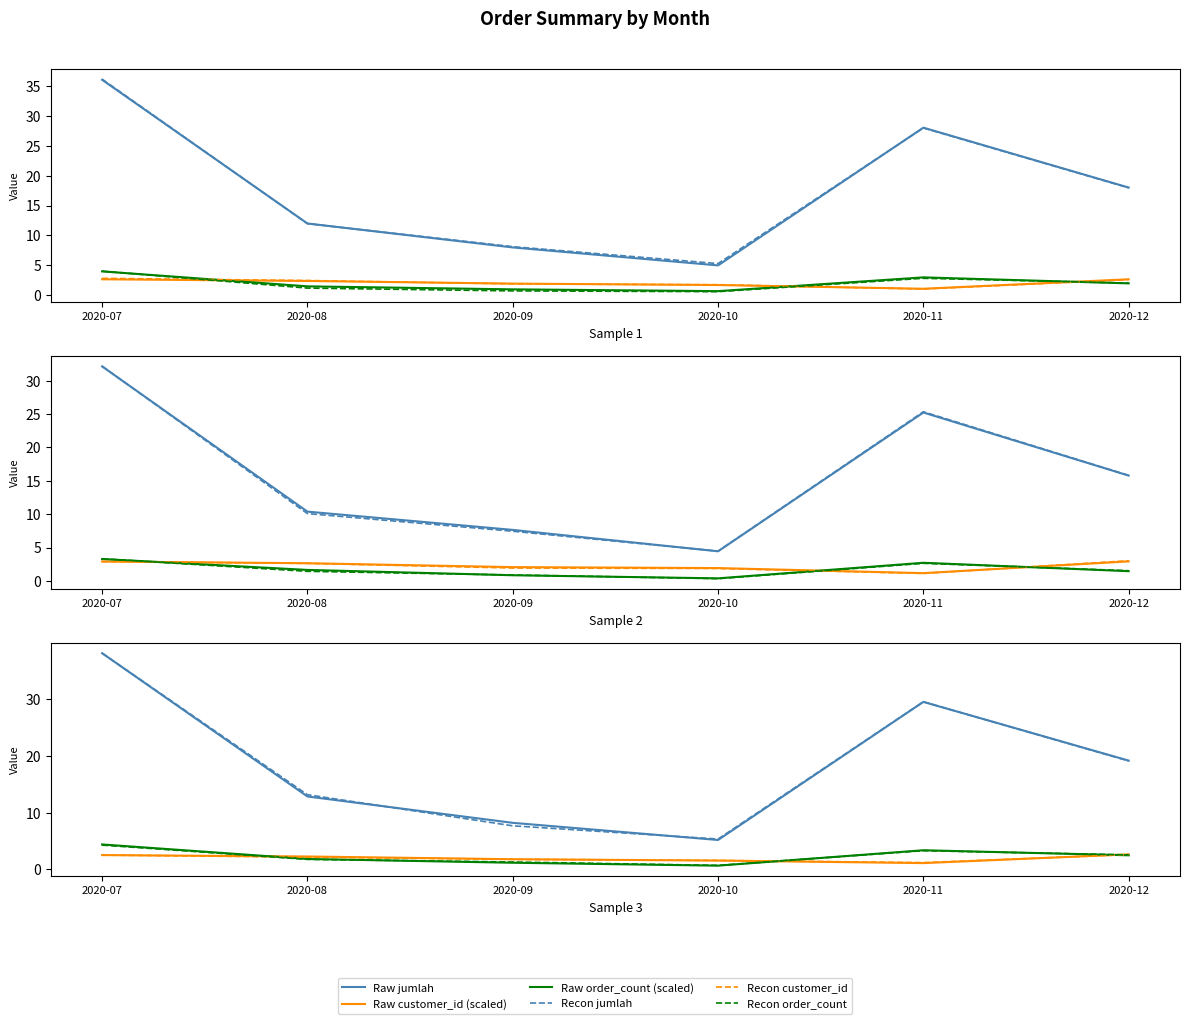

Rank the categories by Recon customer_id value from lowest to highest.

2020-11, 2020-10, 2020-09, 2020-08, 2020-07, 2020-12